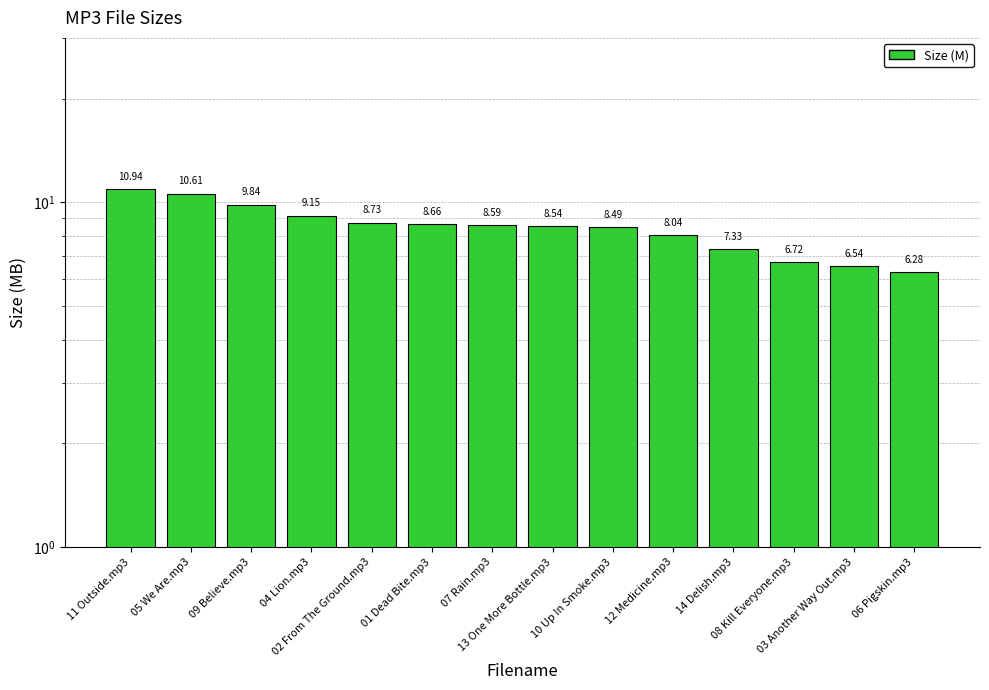

Reading left to right, transcribe all the data shown in this chart.

10.9	10.6	9.8	9.2	8.7	8.7	8.6	8.5	8.5	8.0	7.3	6.7	6.5	6.3